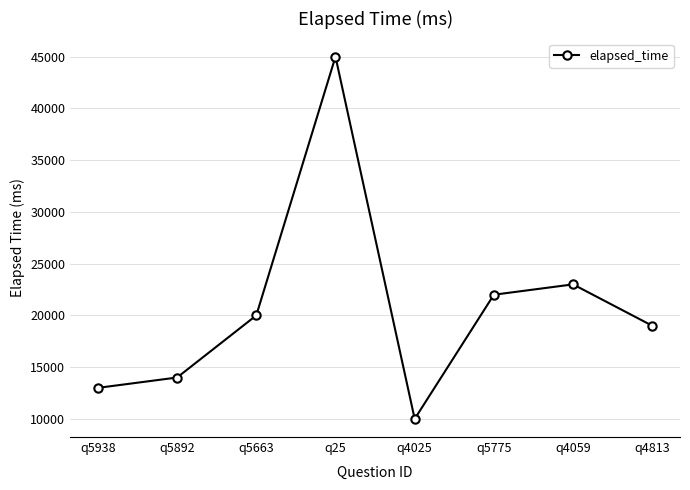

What is the maximum value shown in the chart?

45000